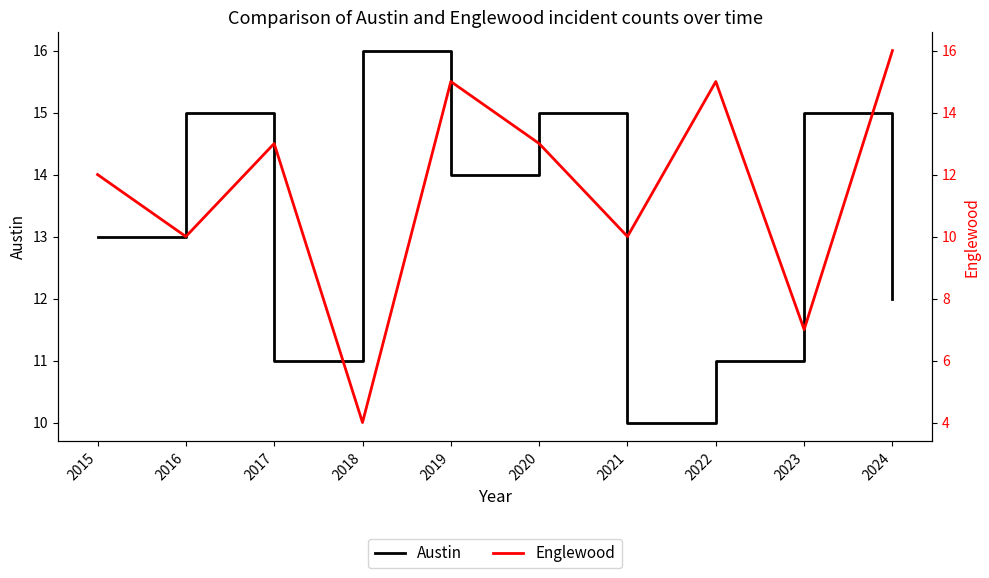

What is the value of the Englewood point at the 5th from the left?

15